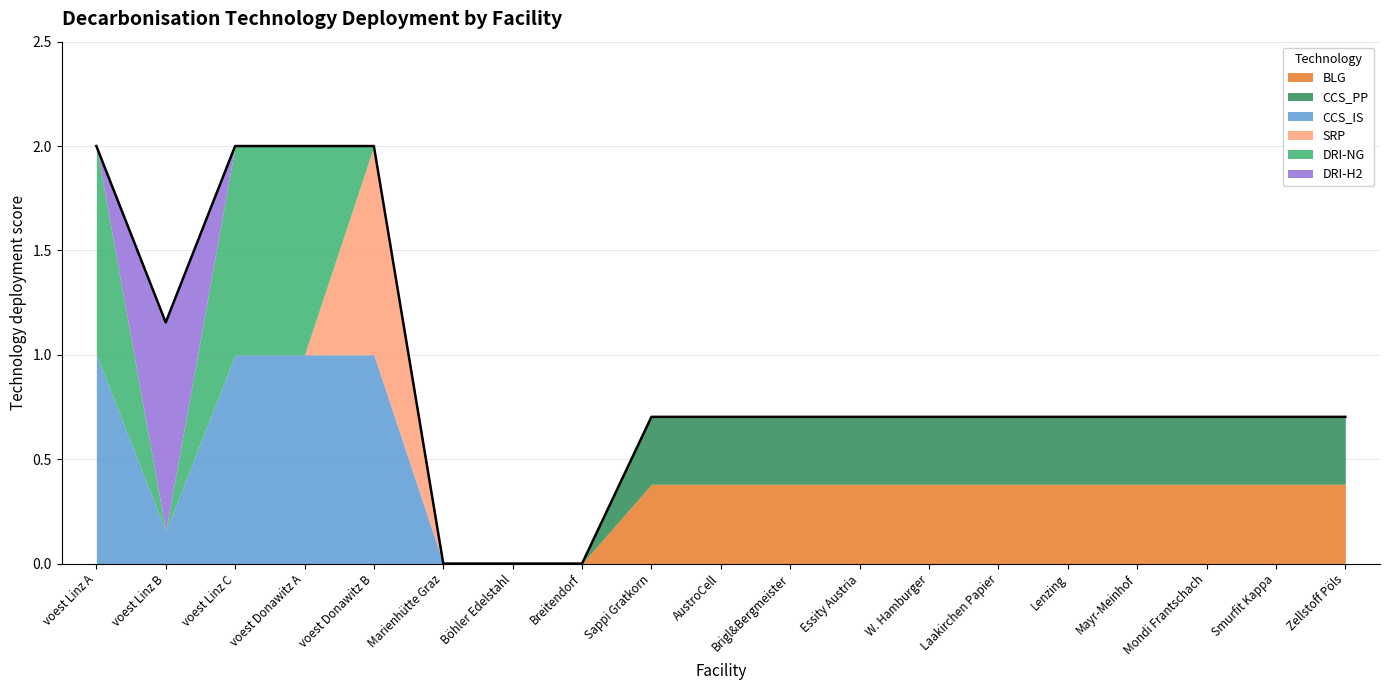

The DRI-H2 series shows -0.4 at Mondi Frantschach. True or false?

False